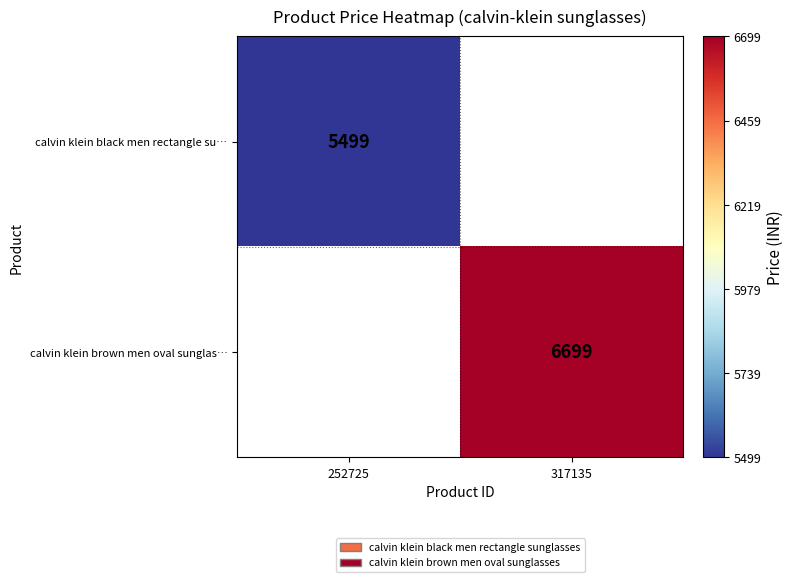

The calvin klein black men rectangle su… series shows 5499 at 252725. True or false?

True